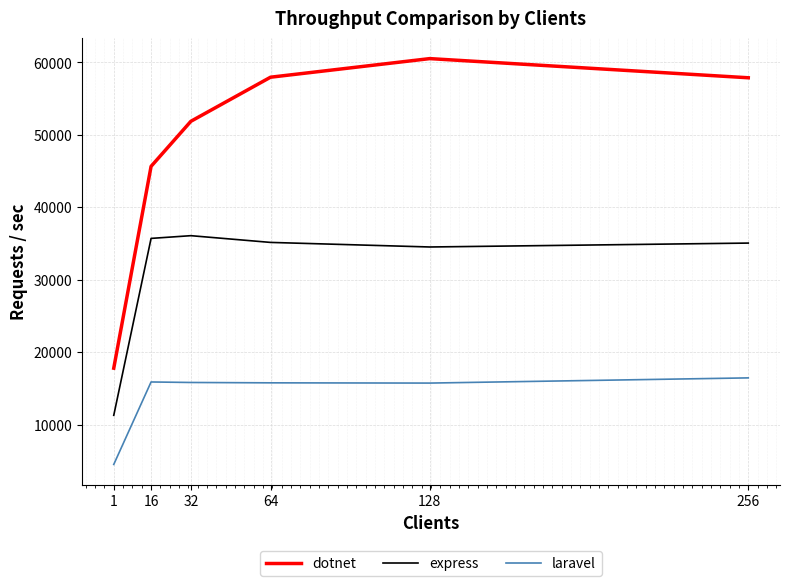

What is the total value across all series at 128?

110809